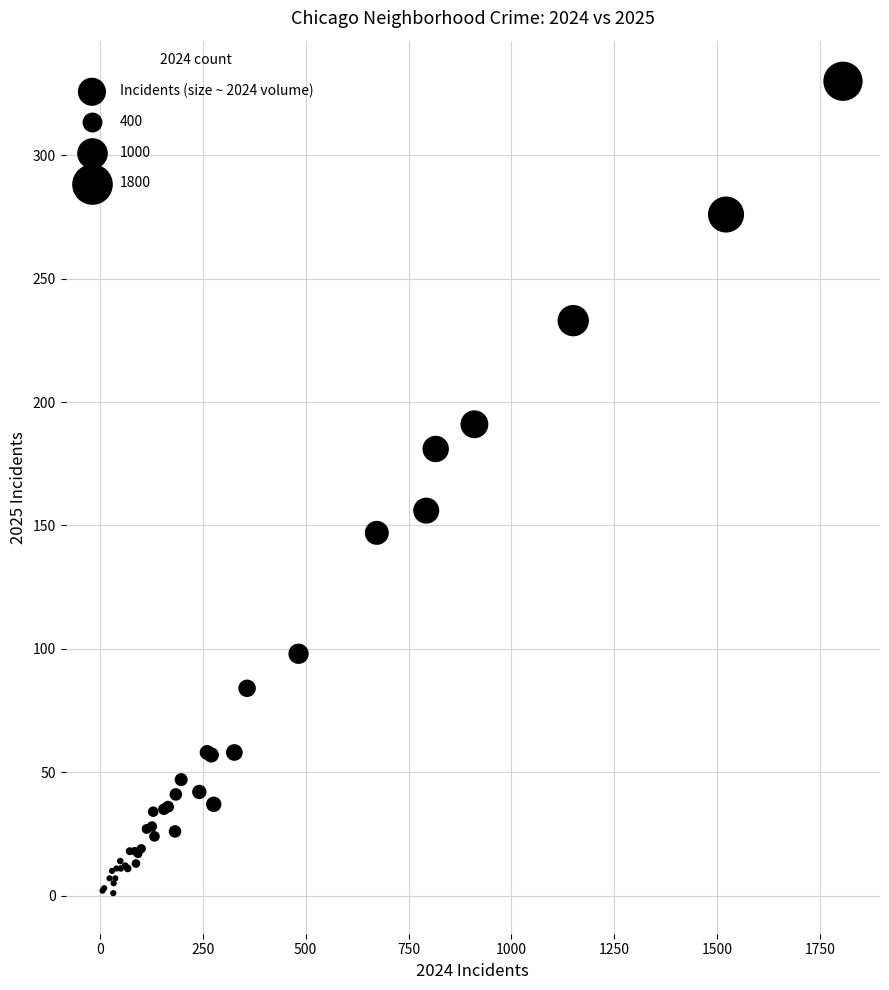

What Y value in the scatter plot is closest to 165?

156